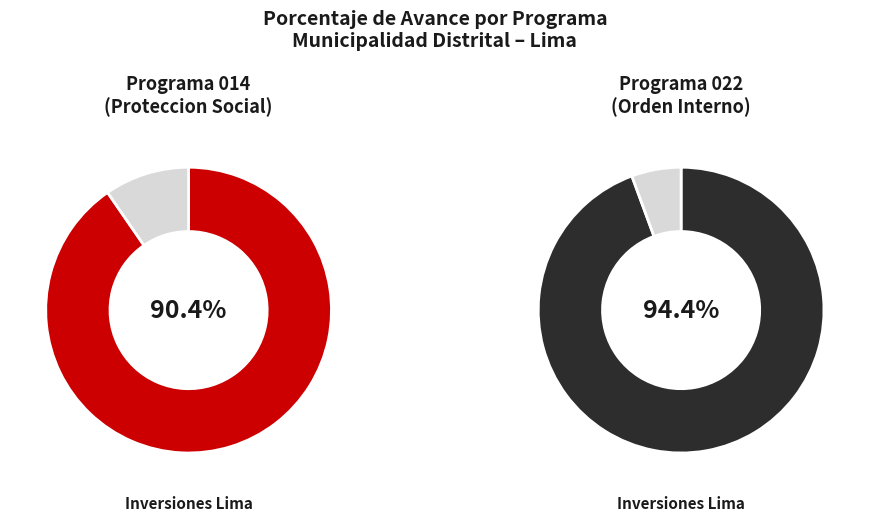

Which category has the biggest portion of the pie?

022: ORDEN INTERNO